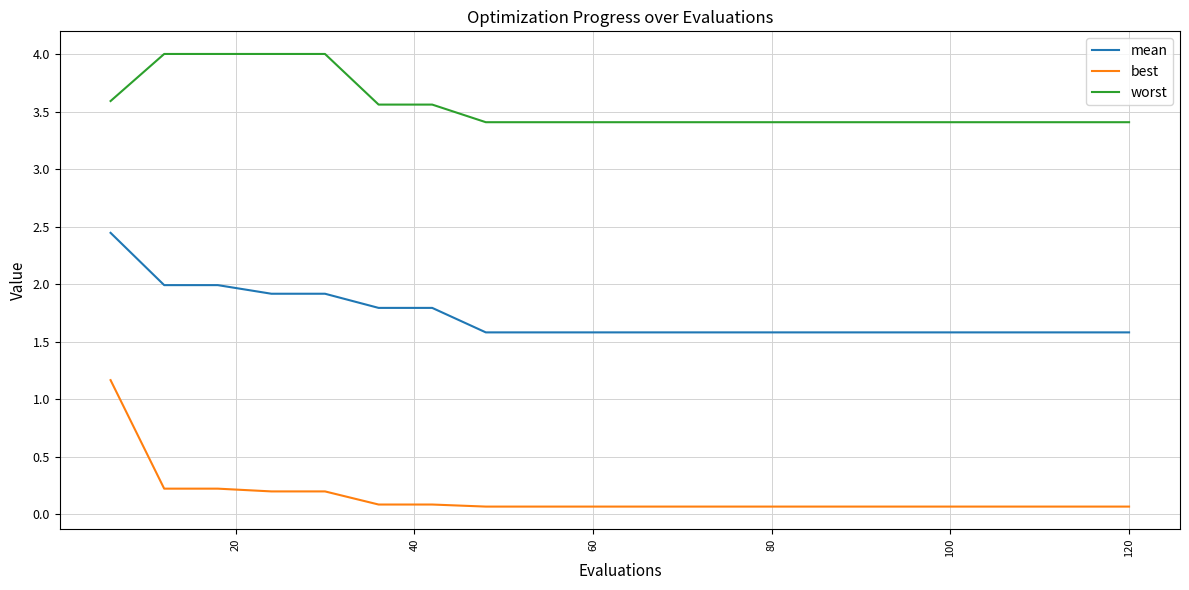

Rank the series by their maximum value, from highest to lowest.

worst, mean, best